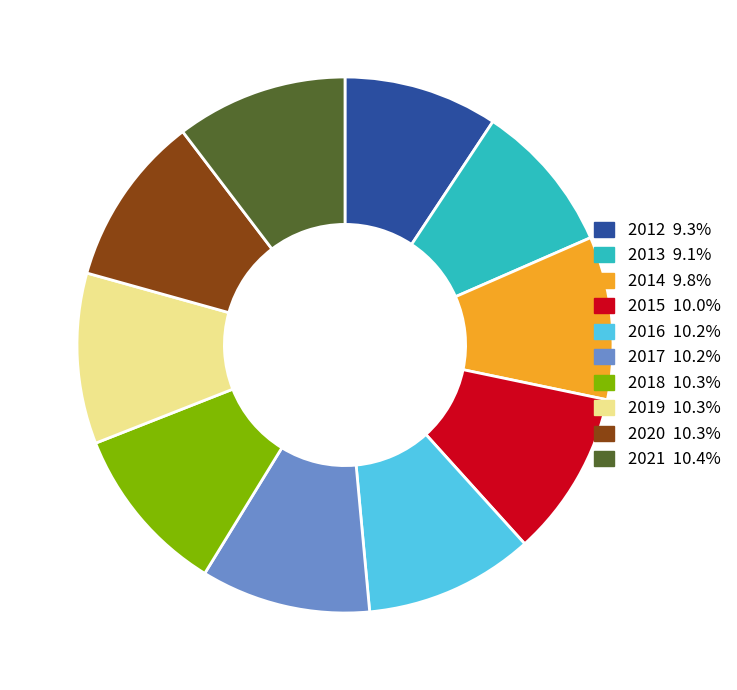

The 2021 slice represents 4% of the pie. True or false?

False